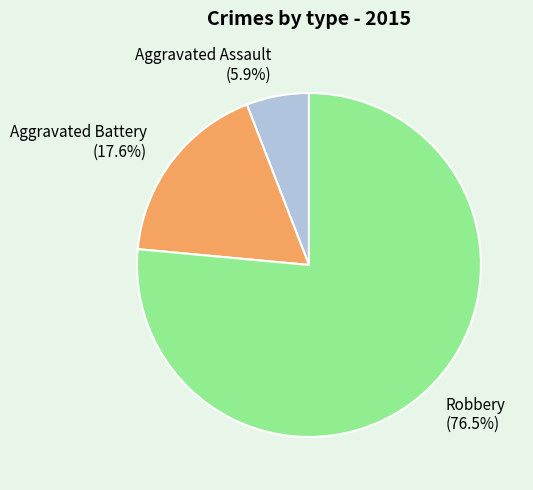

Between Aggravated Battery and Aggravated Assault, which is larger?

Aggravated Battery